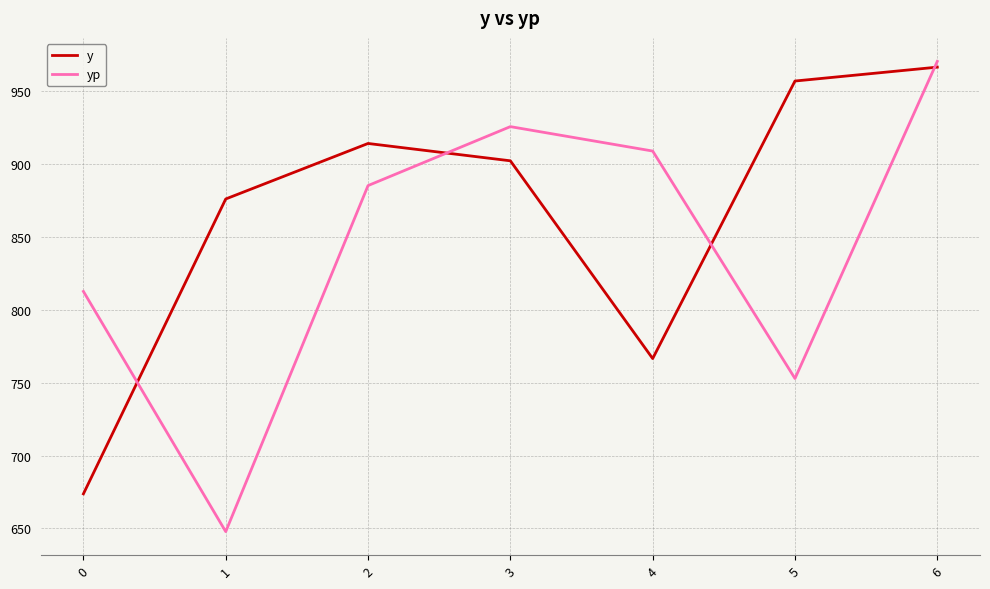

Read the y value at 1.

876.1